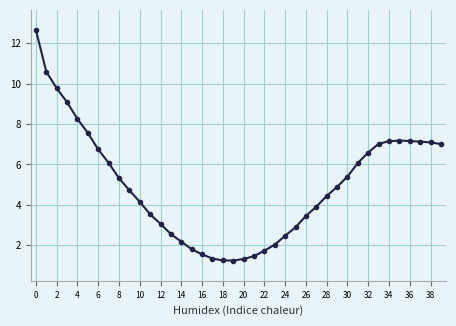

What is the greatest value displayed?

12.7